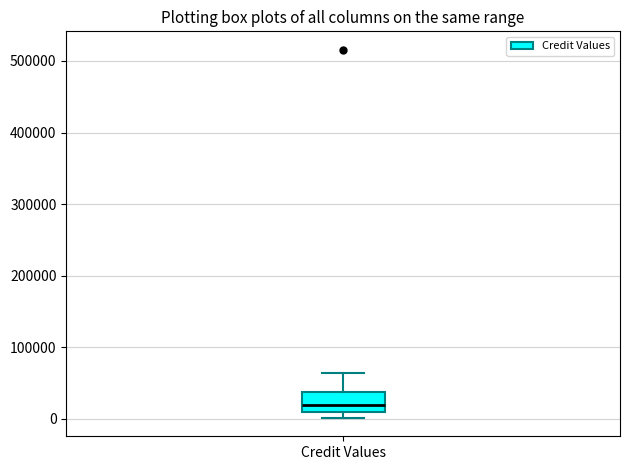

Transcribe this box plot: give where the median line is, the range the box spans, and where the two whiskers end, as read against the y-axis. The values are not printed on the chart, so give them approximately, as read against the axis.

median 20000, box 10000 to 40000, whiskers 0 to 60000